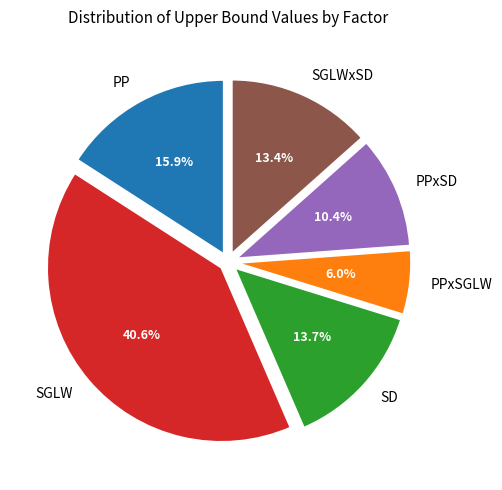

Which slice is the largest?

SGLW